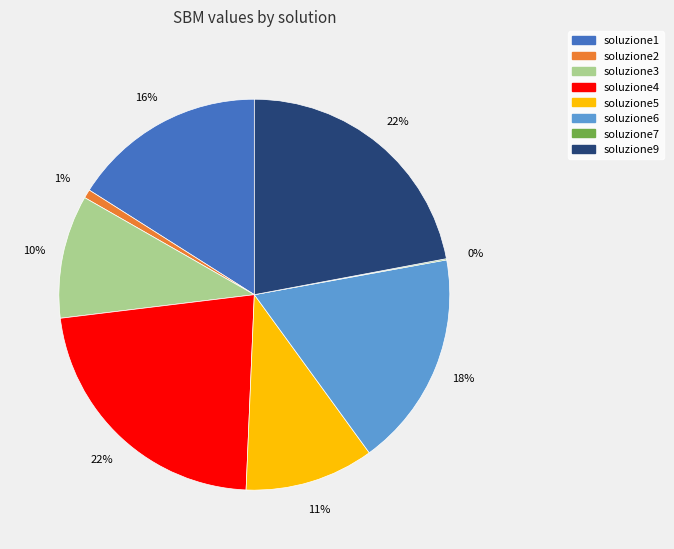

Is it true that soluzione5 is 23% of the pie?

False